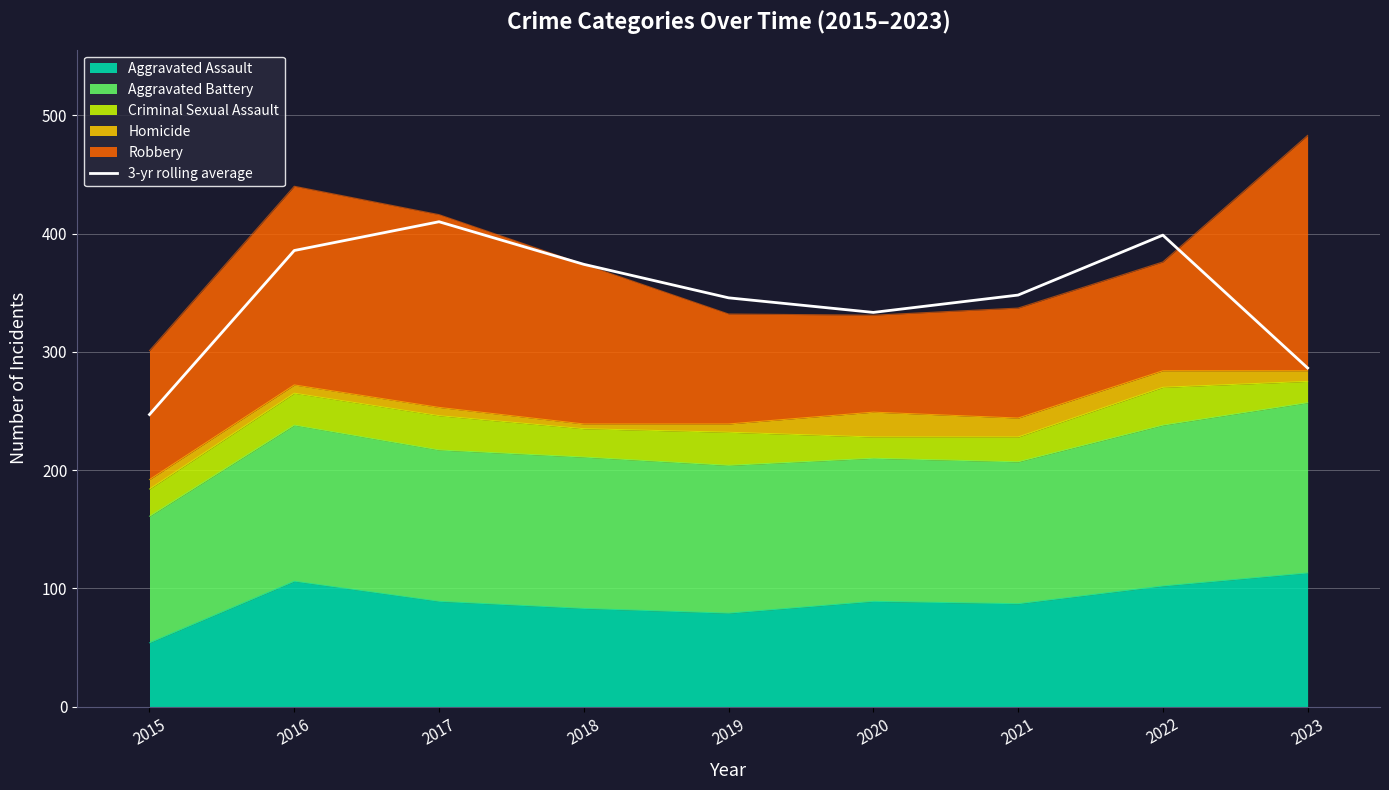

The chart shows a value of 348.0 at 2021. True or false?

True